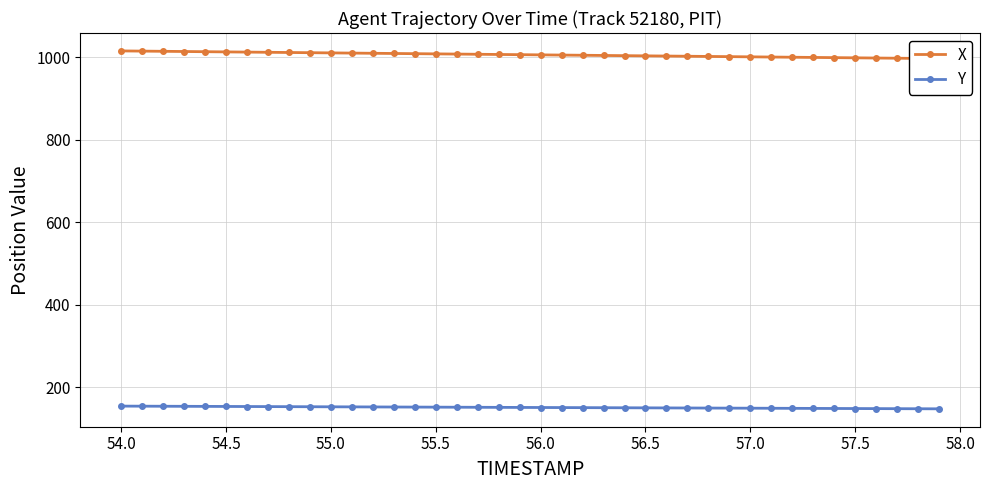

True or false: Y has a value of 98.8 at 55.0.

False